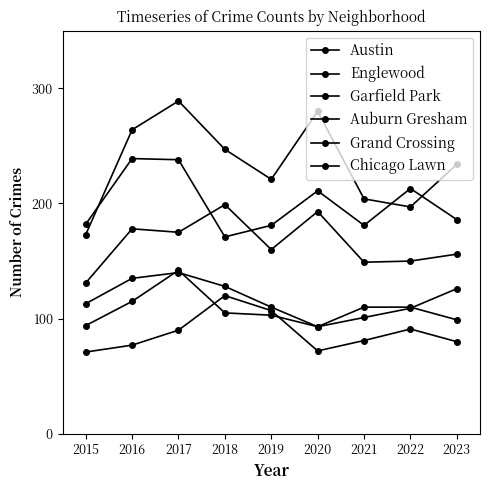

Read the Englewood value at 2022, to the nearest 10.

210